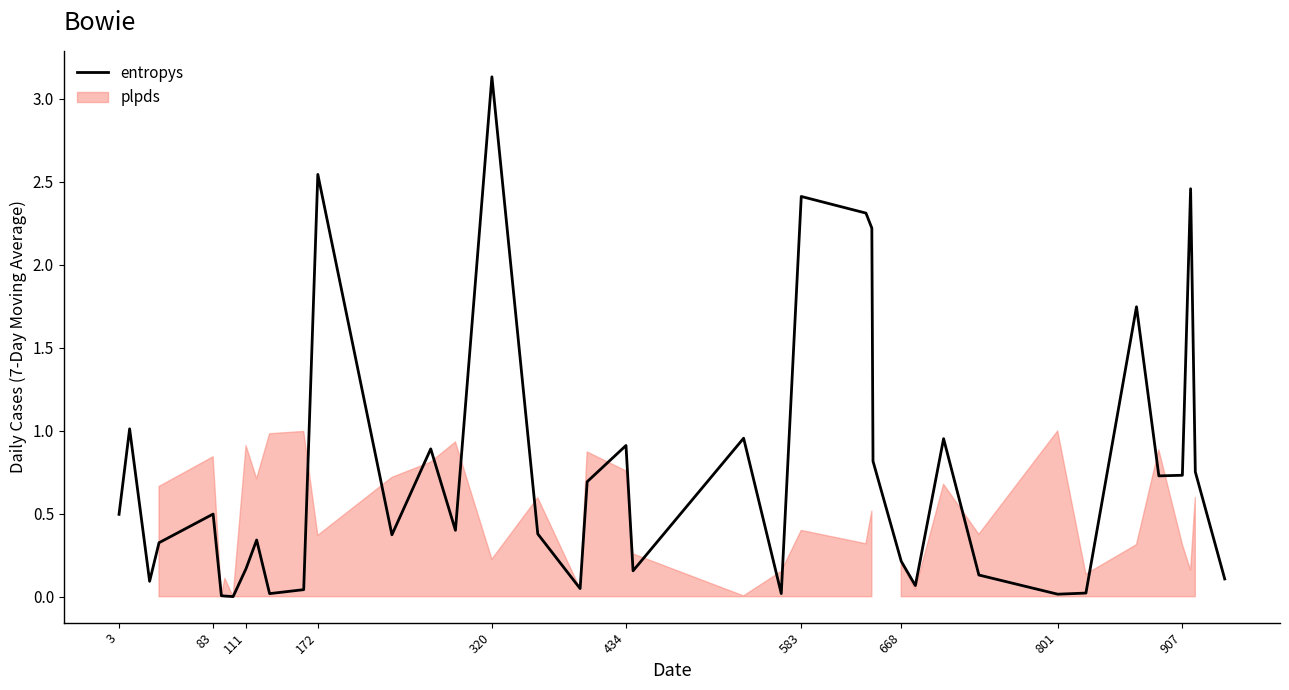

The entropys series shows 0.0 at 801. True or false?

True